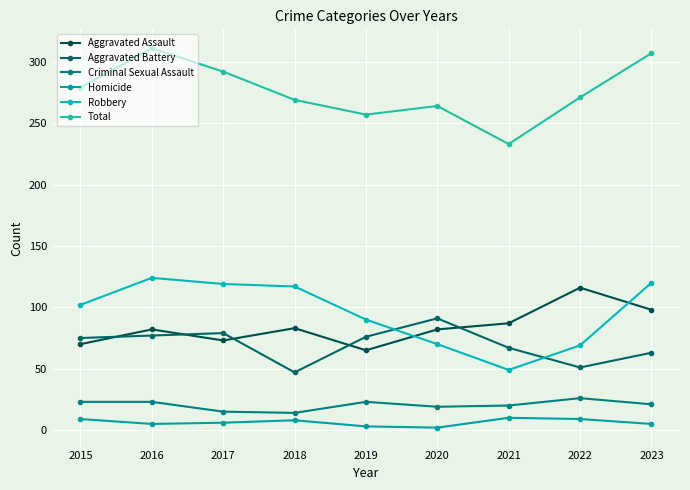

What is the maximum value shown in the chart?

311